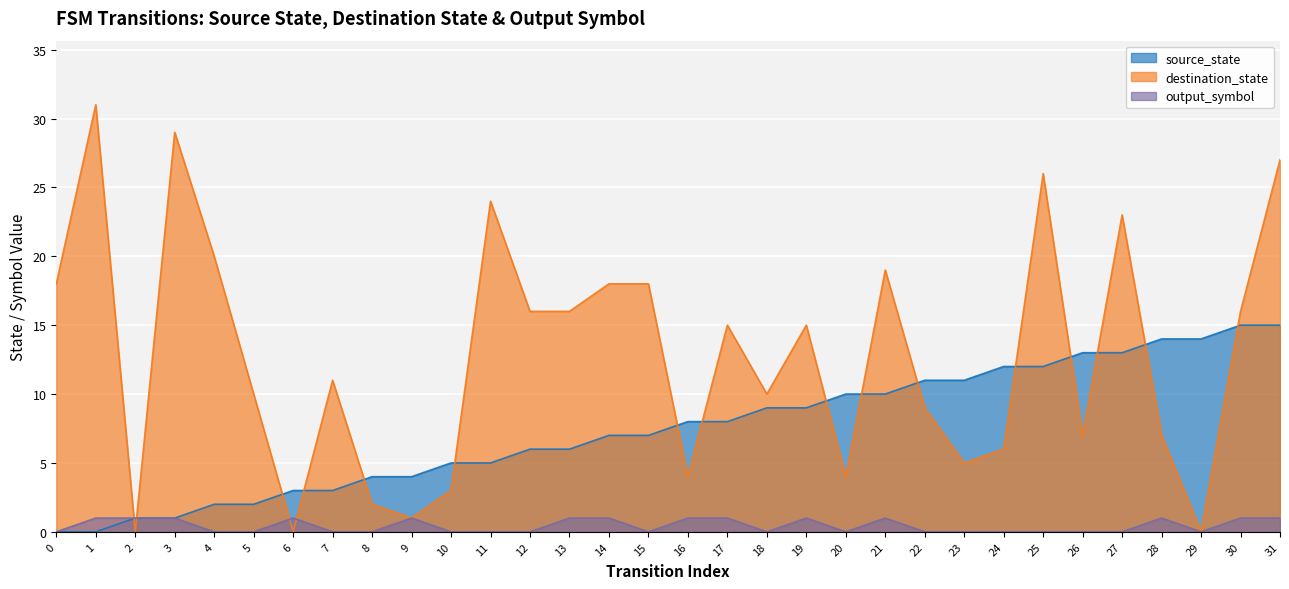

What is the maximum value shown in the chart?

31